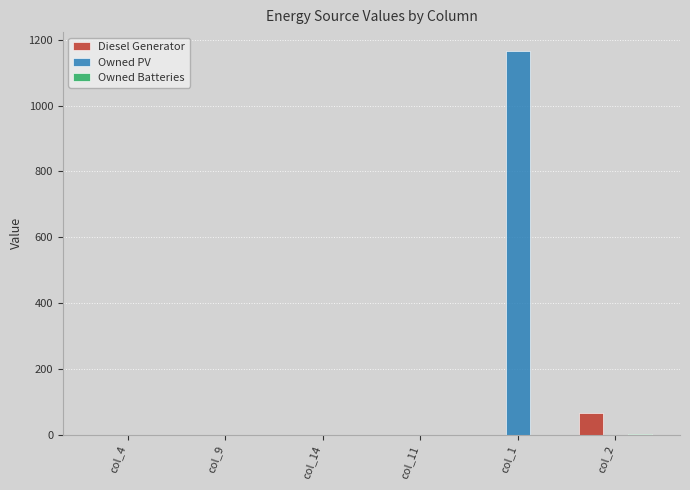

Which series has the largest total across all categories?

Owned PV